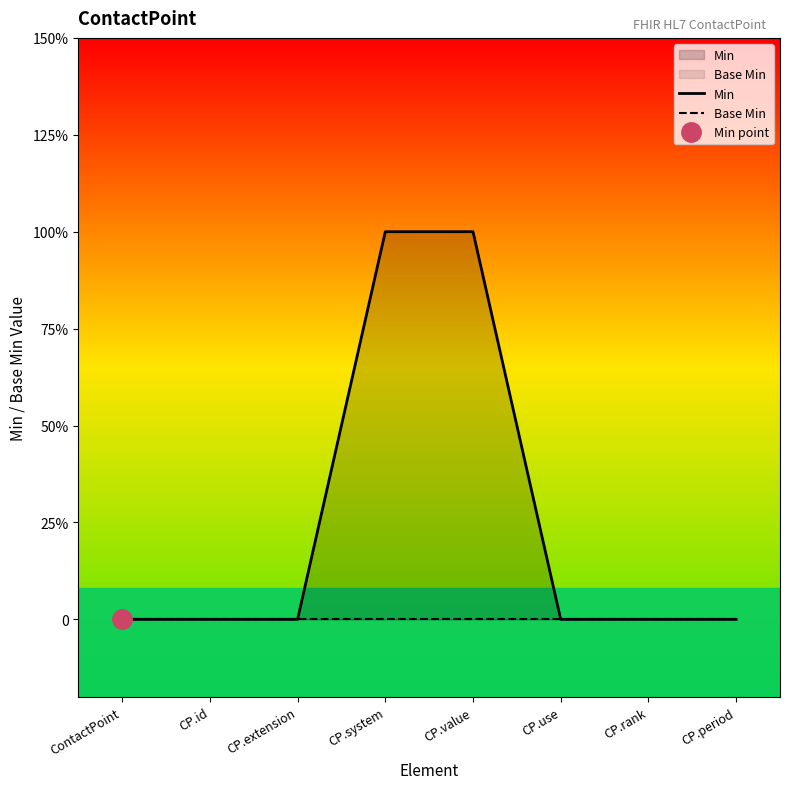

How many Min values are between 0 and 1?

8